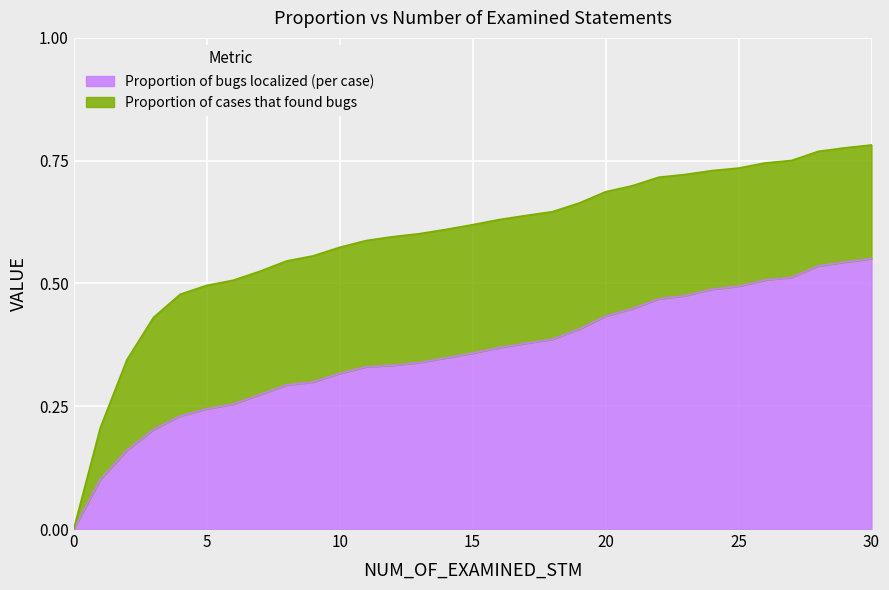

Which category has the highest value across all series?

30